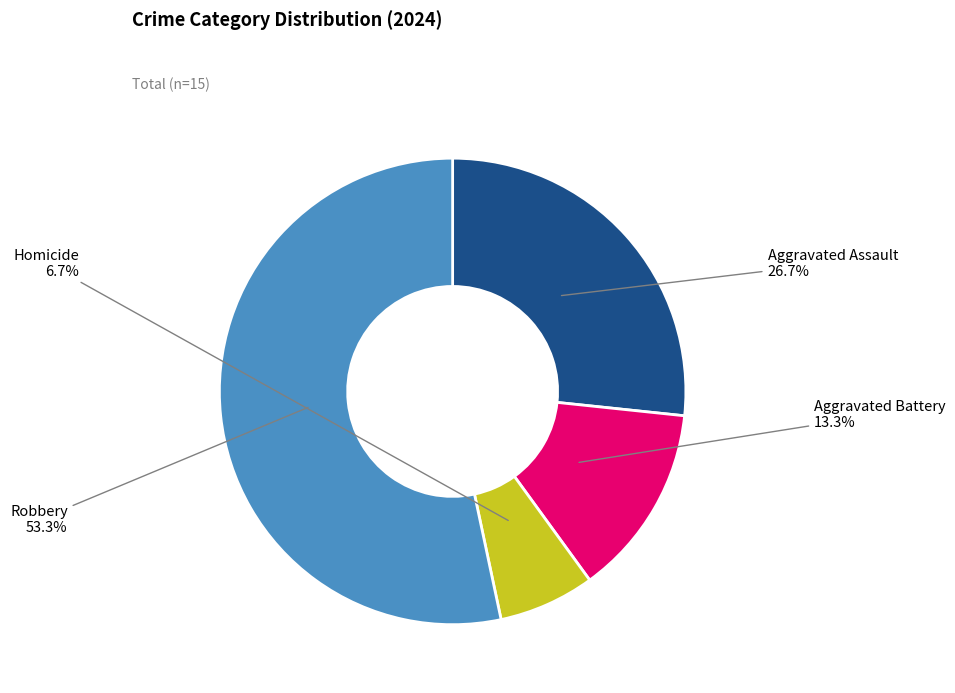

Does any single category account for the majority?

Yes